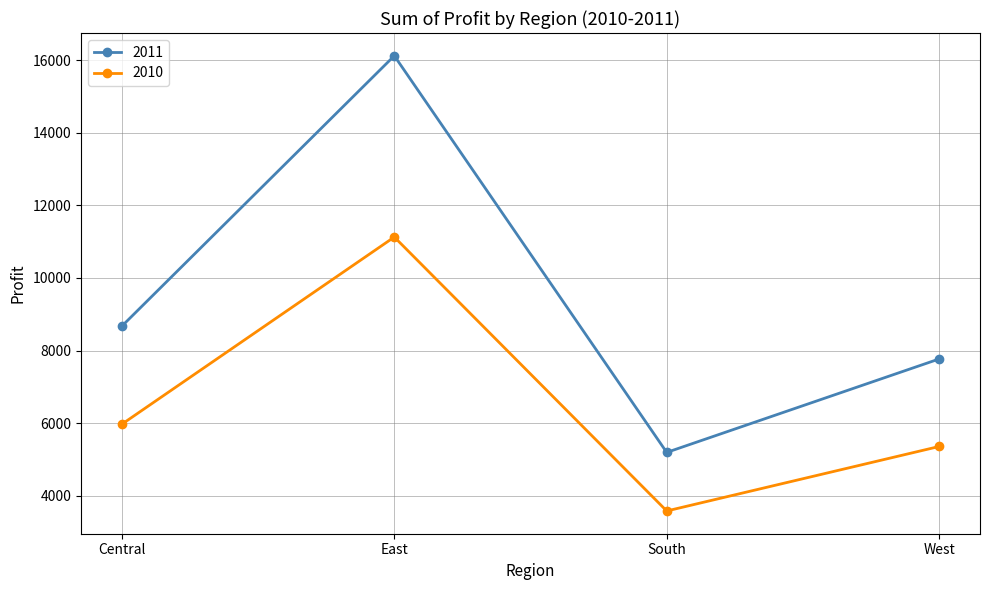

At how many categories does at least one series exceed 9863?

1